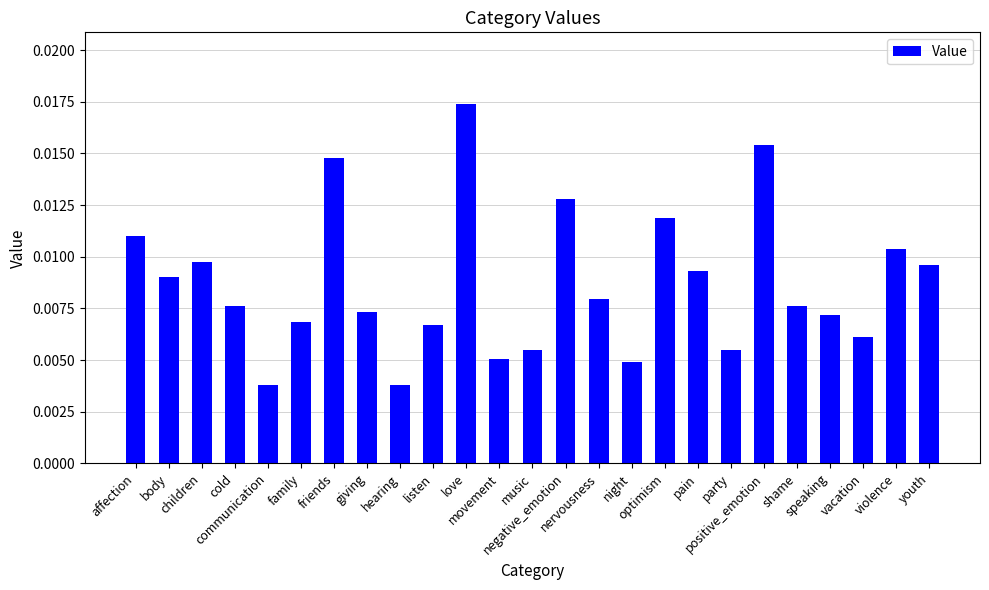

Count the values in the range 0 to 1.

25